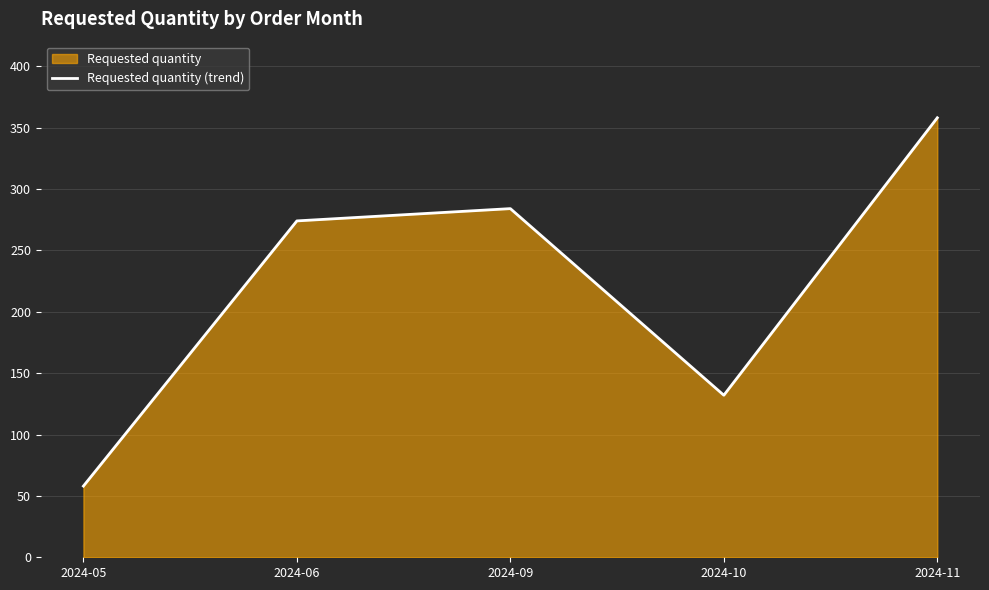

The chart shows a value of 92 at 2024-06. True or false?

False